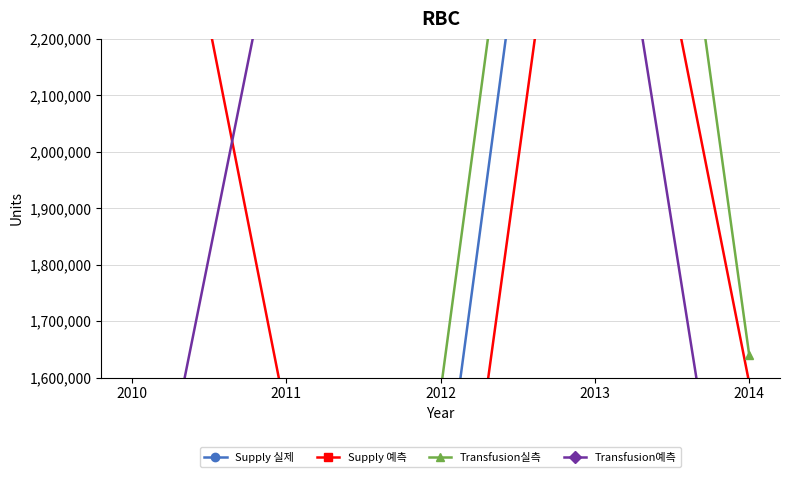

What is the average value of the Transfusion실측 series?

2000000.0